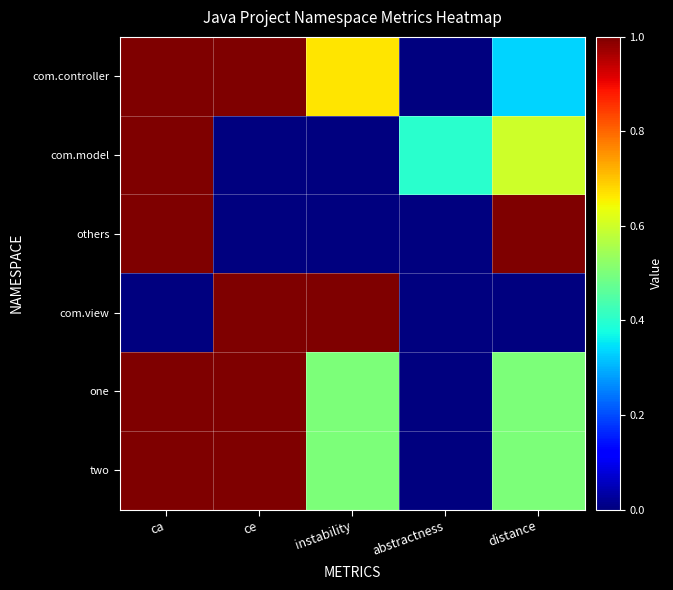

Reading left to right, list all the values displayed in this chart.

com.controller: ca=1.0	ce=2.0	instability=0.7	abstractness=0.0	distance=0.3
com.model: ca=1.0	ce=0.0	instability=0.0	abstractness=0.4	distance=0.6
others: ca=1.0	ce=0.0	instability=0.0	abstractness=0.0	distance=1.0
com.view: ca=0.0	ce=1.0	instability=1.0	abstractness=0.0	distance=0.0
one: ca=1.0	ce=1.0	instability=0.5	abstractness=0.0	distance=0.5
two: ca=1.0	ce=1.0	instability=0.5	abstractness=0.0	distance=0.5